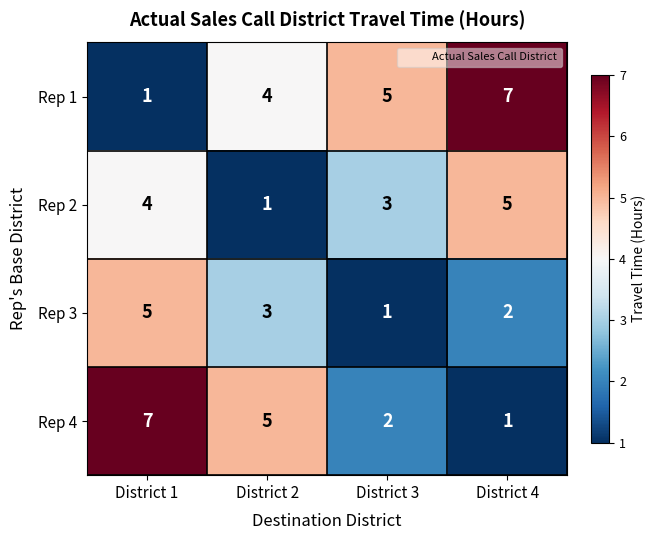

What is the sum of all Rep 3 values?

11